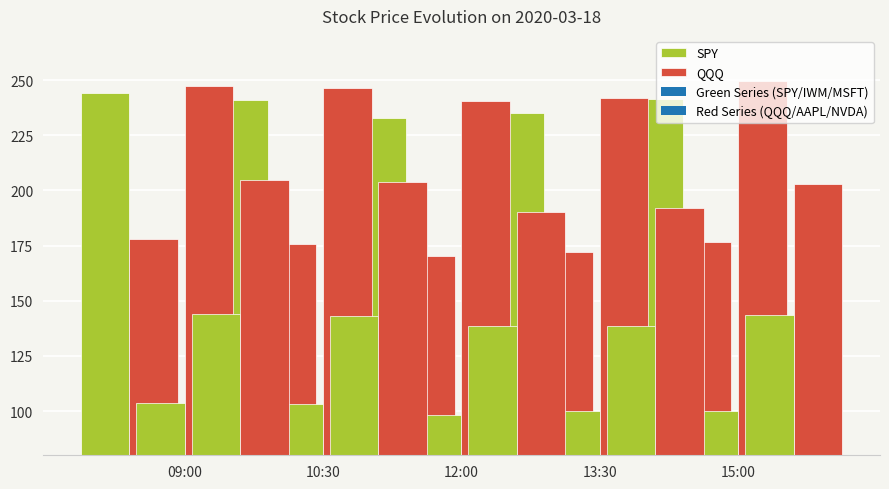

Is it true that QQQ equals 77.5 at 12:00?

False